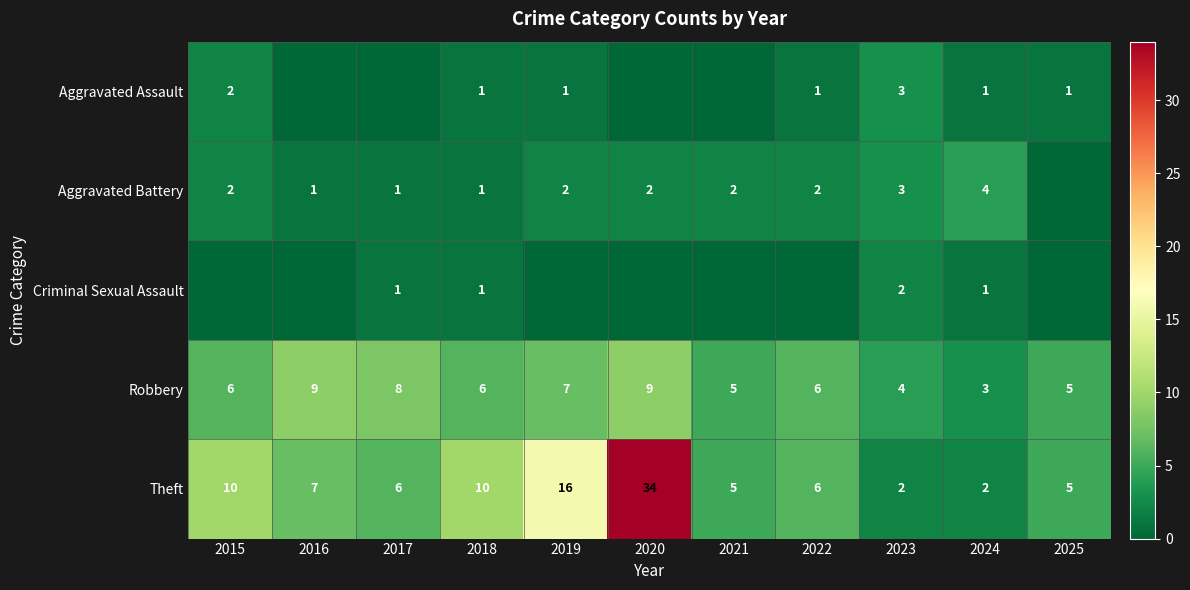

What is the sum of all Theft values?

103